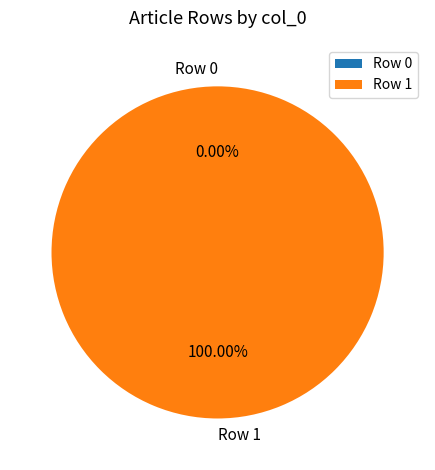

Which slice is the largest?

Row 1